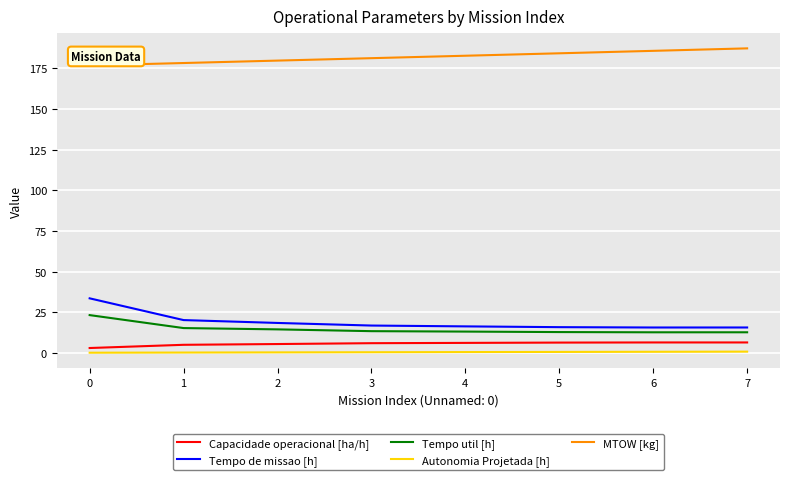

What is the maximum value shown in the chart?

187.2